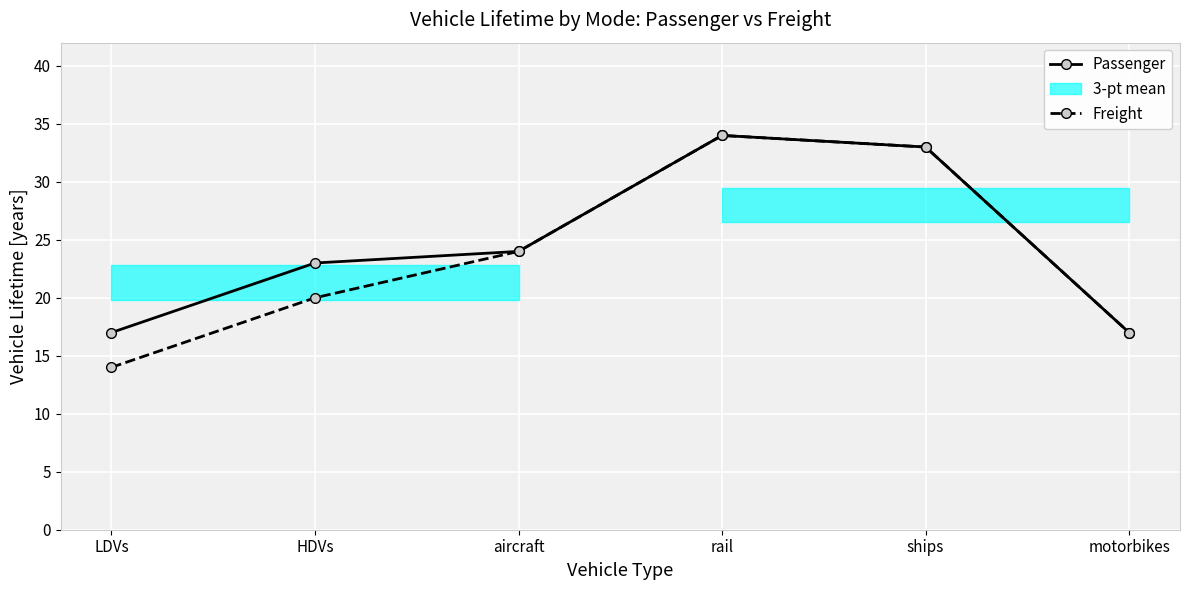

Reading right to left, what are all the values shown in this chart?

Passenger: 17	33	34	24	23	17
Freight: 17	33	34	24	20	14